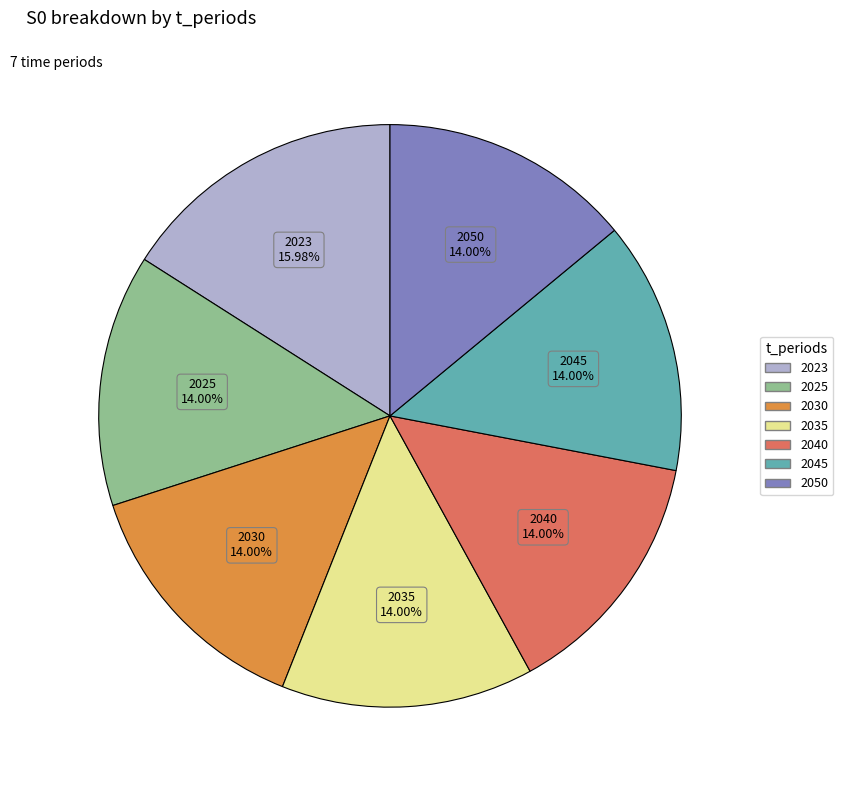

To the nearest percent, what is the average slice percentage?

14%